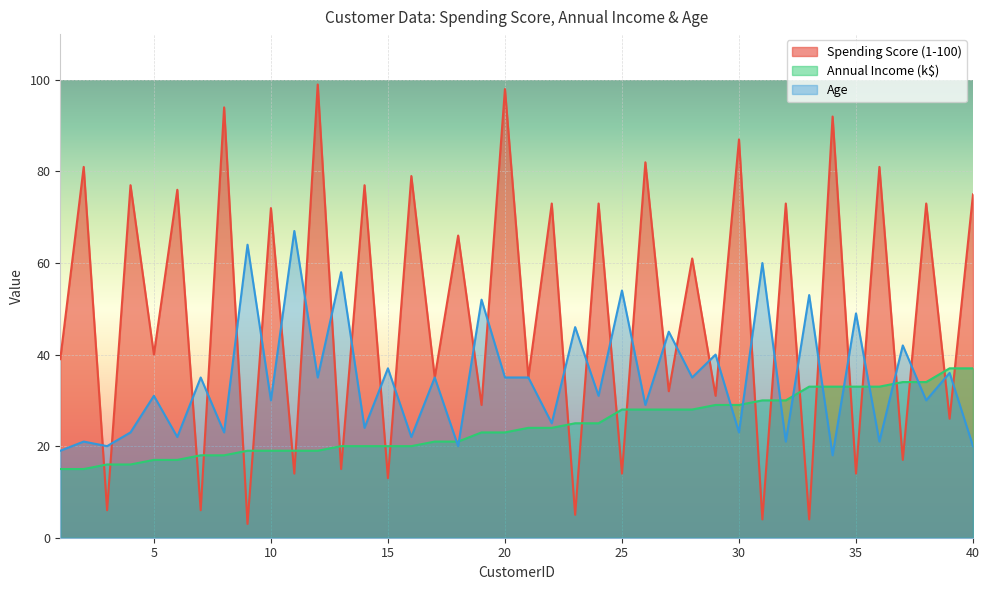

How many values in the Annual Income (k$) series are below 24?

20